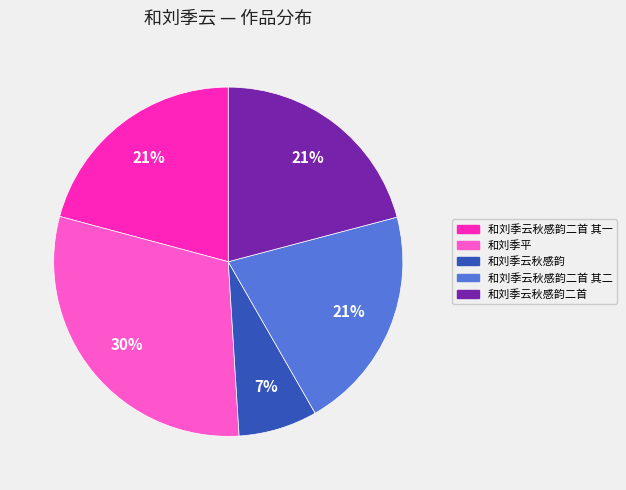

To the nearest percent, what is the difference between the largest and smallest slice percentages?

23%